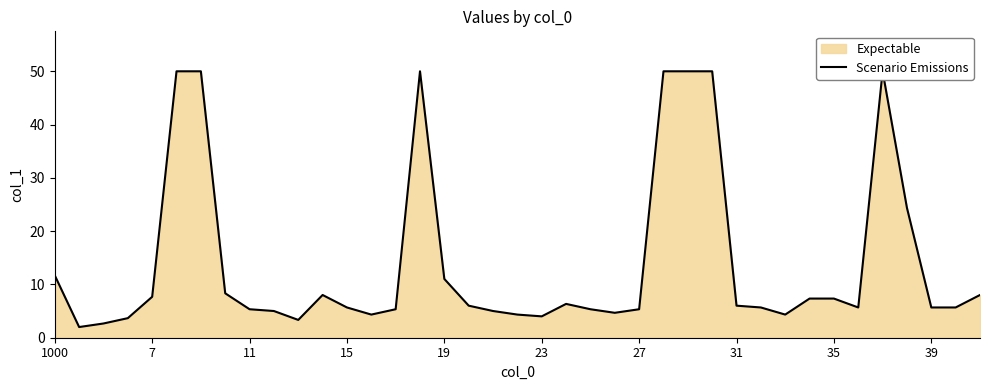

True or false: the data has more than 0 interior local peaks.

True